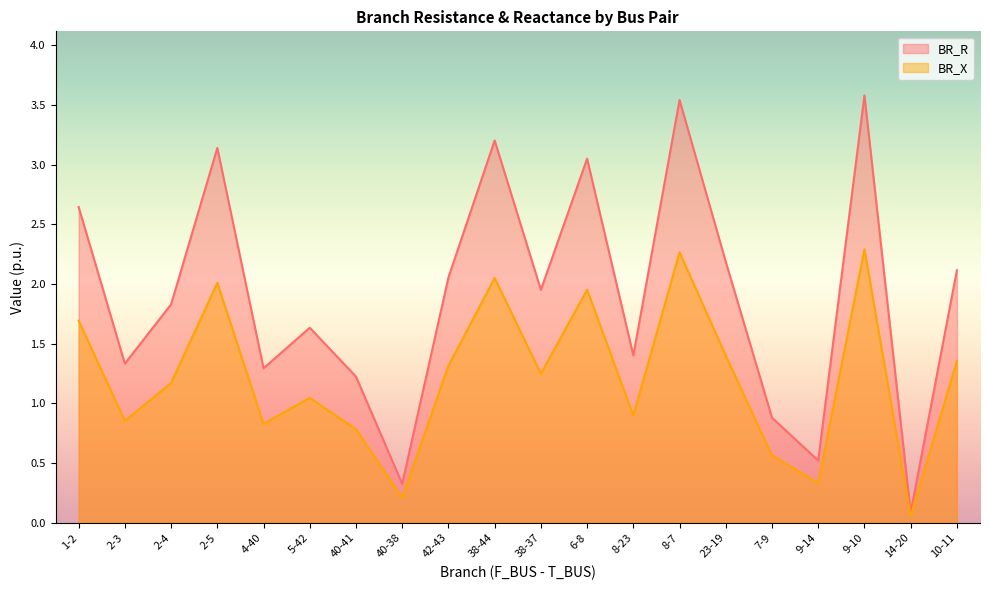

What are all the series names shown in the legend?

BR_R, BR_X